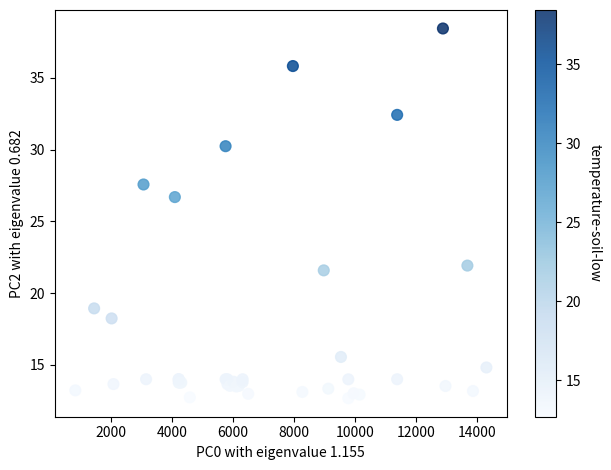

What Y value in the scatter plot is closest to 25?

26.7